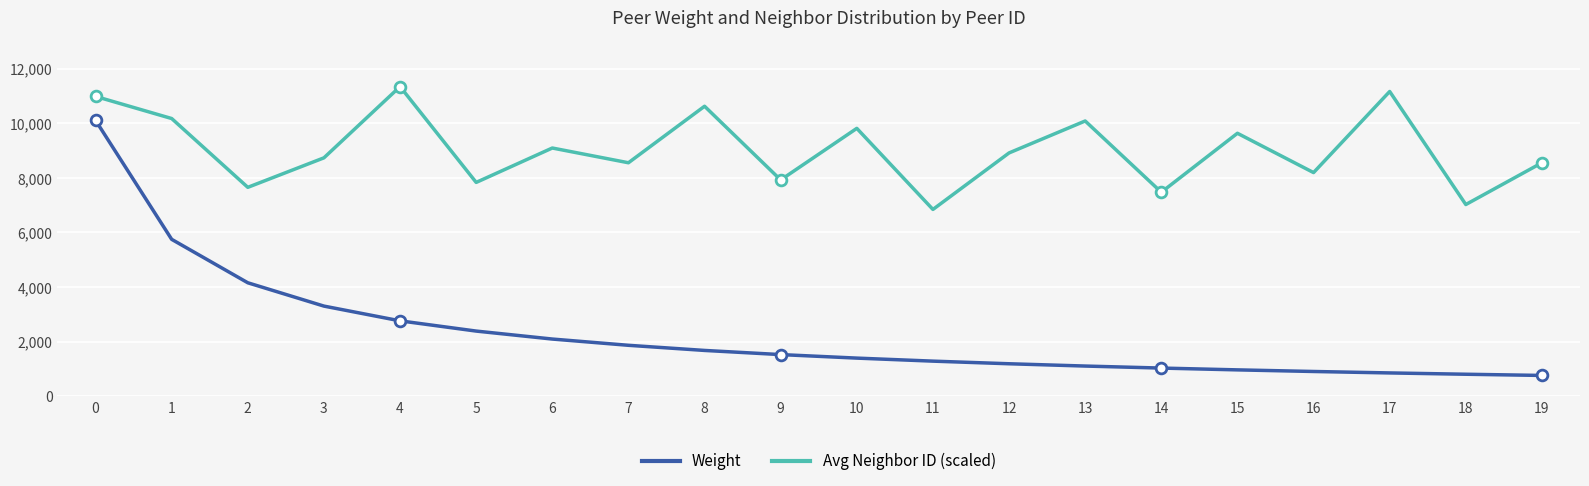

Which series has the widest spread of values?

Weight